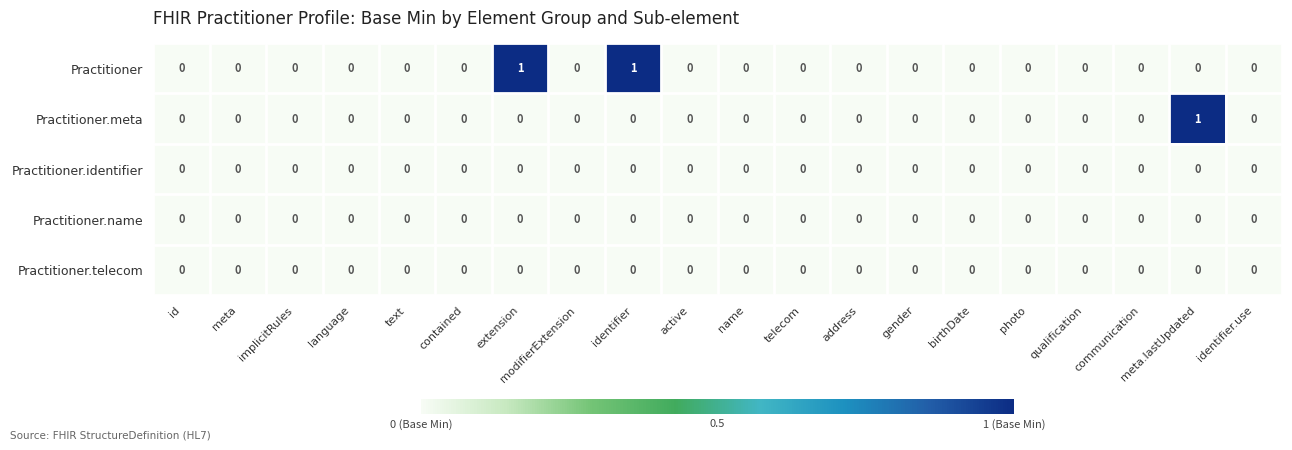

Count the Practitioner.meta values in the range 0 to 1.

20